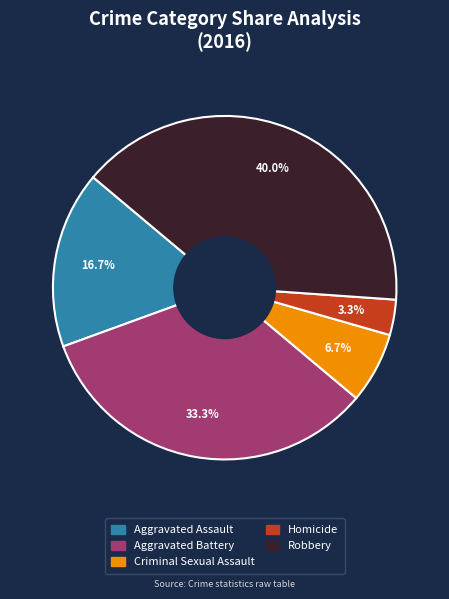

Count the number of slices in the pie.

5